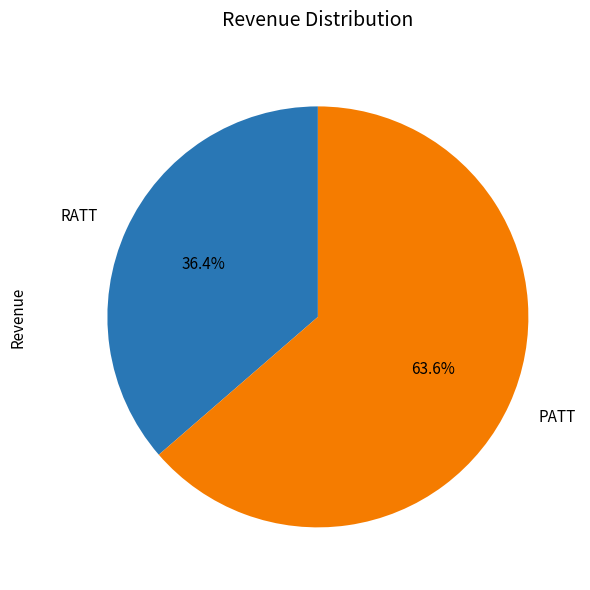

To the nearest percent, what percentage of the pie is PATT?

64%